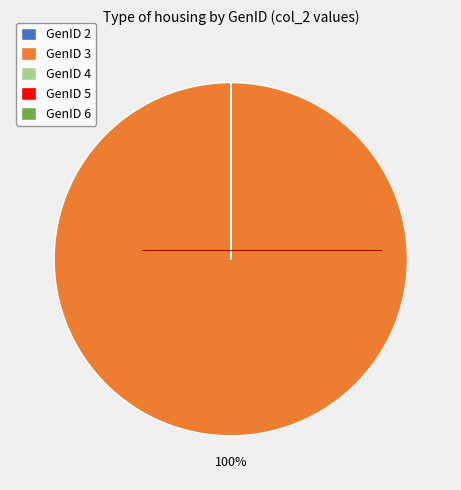

The GenID 3 slice represents 93% of the pie. True or false?

False